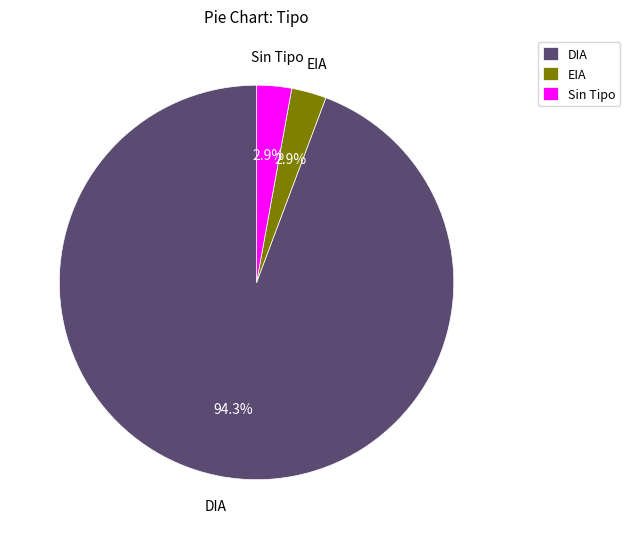

The DIA slice represents 99% of the pie. True or false?

False